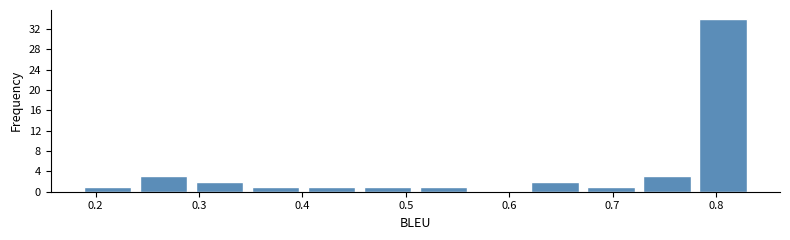

Reading left to right, list every bar in this chart as the range it spans on the x-axis followed by its height. Neither the bar edges nor the heights are printed on the chart, so give them approximately, as read against the axes.

0.18 to 0.24: 1
0.24 to 0.29: 3
0.29 to 0.35: 2
0.35 to 0.40: 1
0.40 to 0.46: 1
0.46 to 0.51: 1
0.51 to 0.56: 1
0.56 to 0.62: 0
0.62 to 0.67: 2
0.67 to 0.73: 1
0.73 to 0.78: 3
0.78 to 0.83: 34